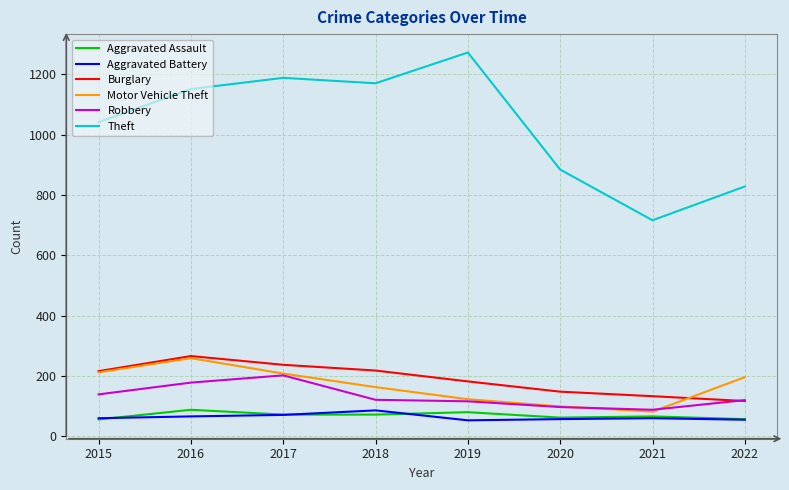

What is the total value across all series at 2019?

1826